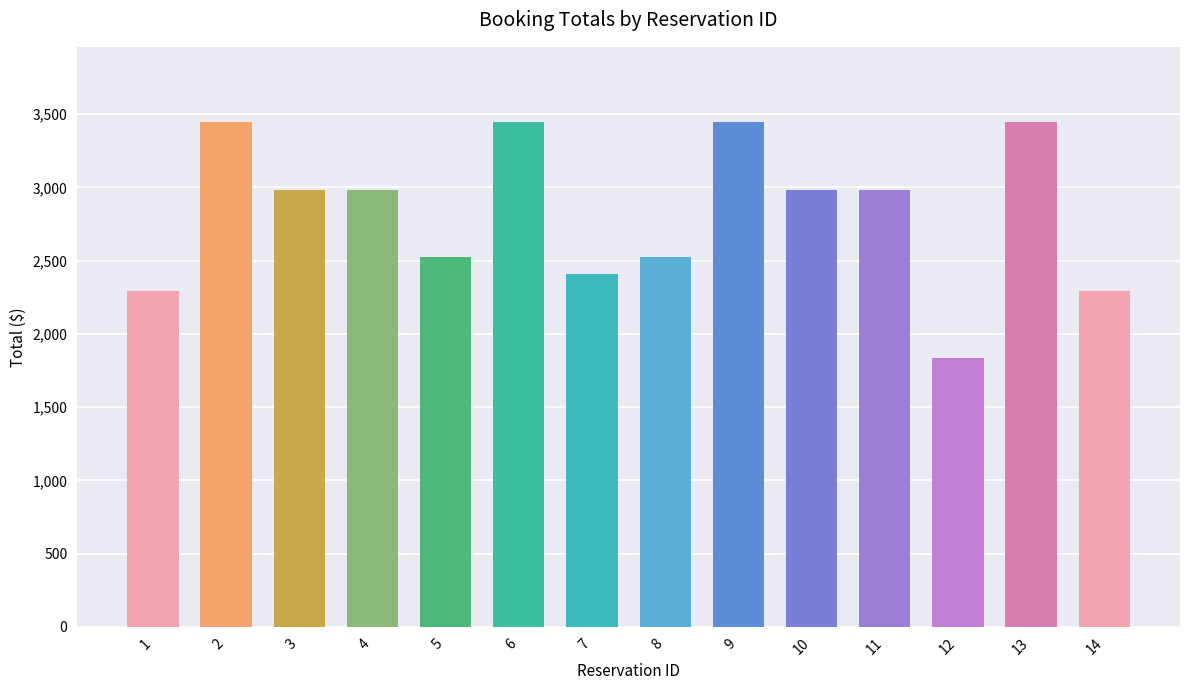

Are the bars grouped side by side (vs. stacked)?

No